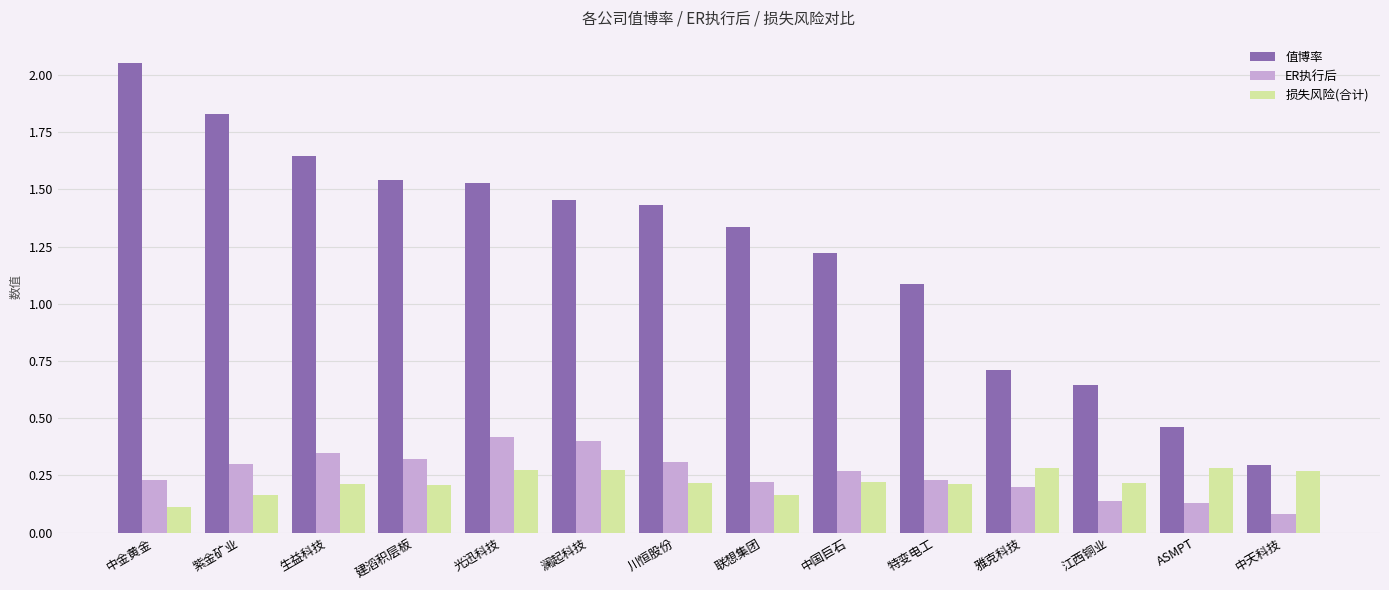

What is the sum of all ER执行后 values?

3.6